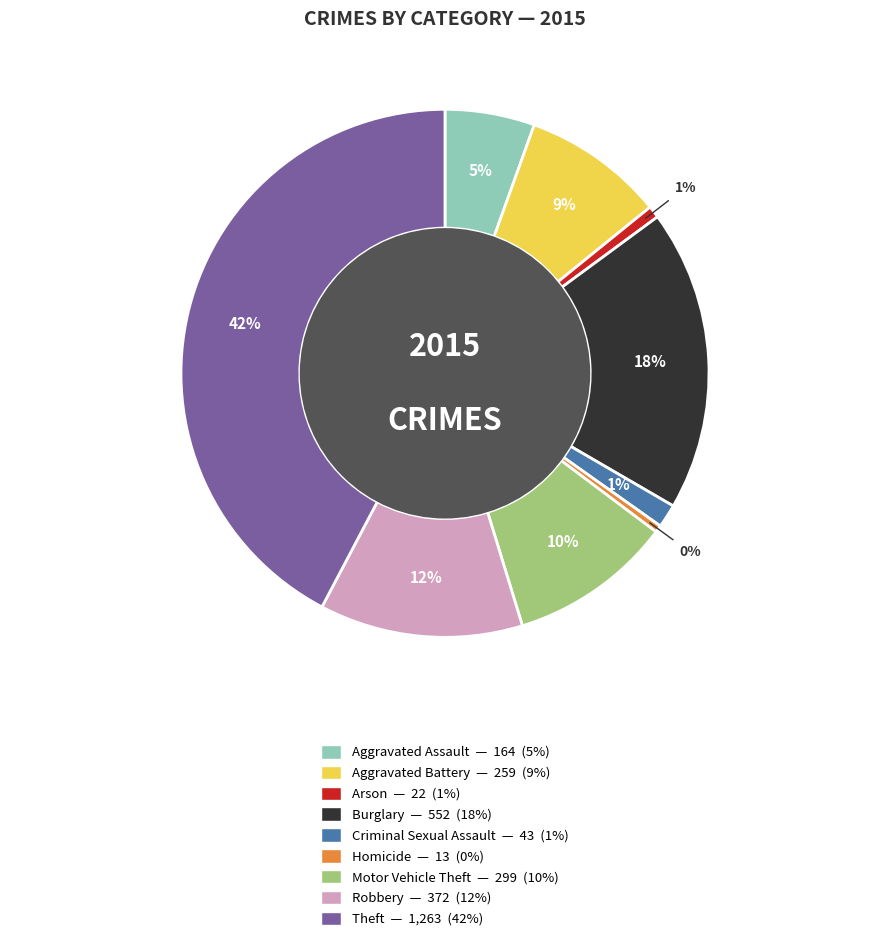

Is there a majority slice in this chart?

No